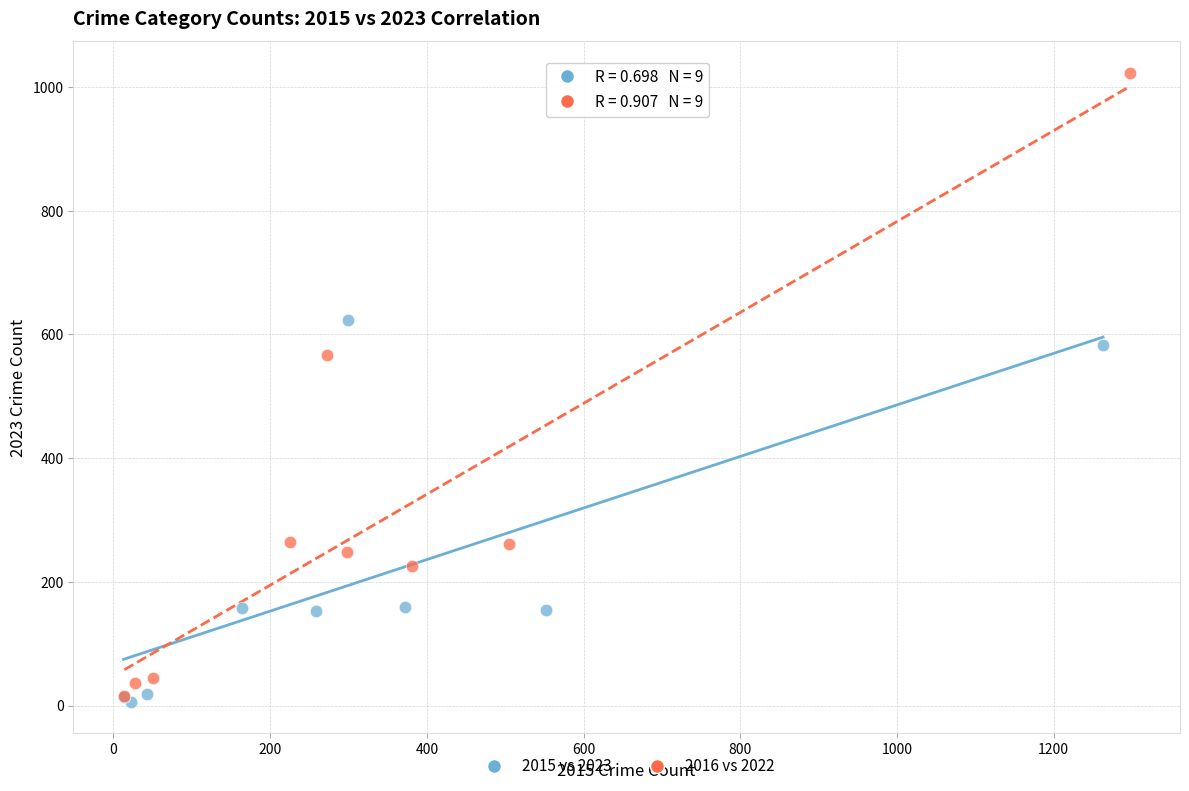

What are all the series names shown in the legend?

2015 vs 2023, 2016 vs 2022